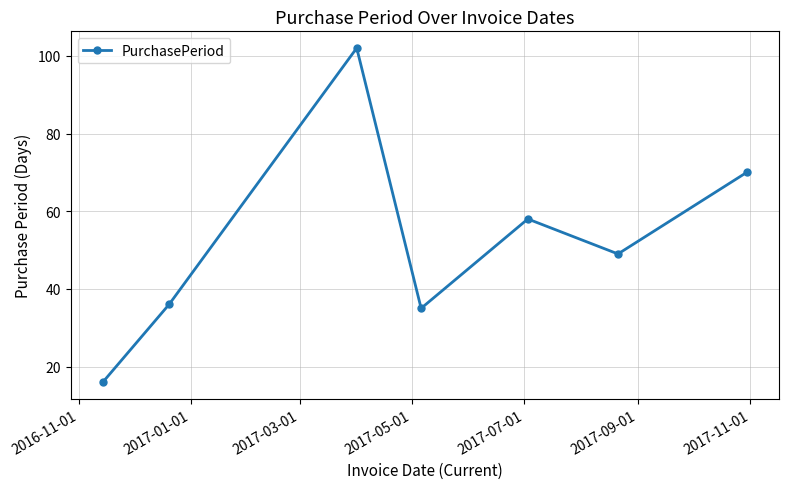

Count the number of categories in the chart.

7